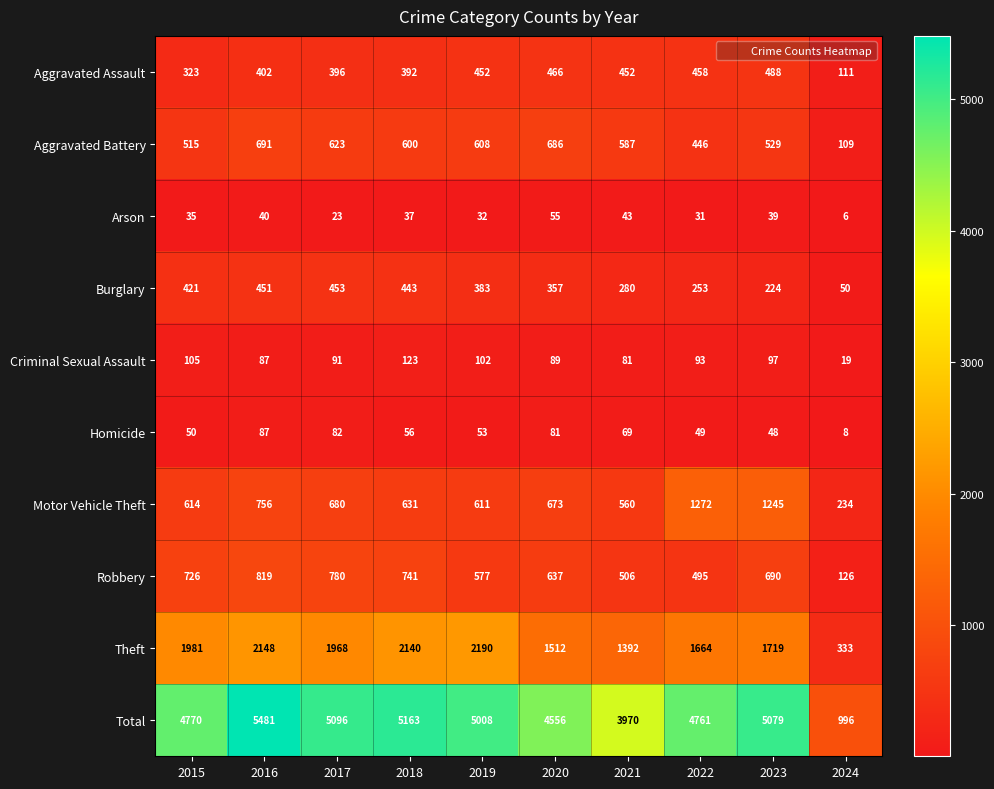

List the series in order of their peak value, lowest first.

Arson, Homicide, Criminal Sexual Assault, Burglary, Aggravated Assault, Aggravated Battery, Robbery, Motor Vehicle Theft, Theft, Total